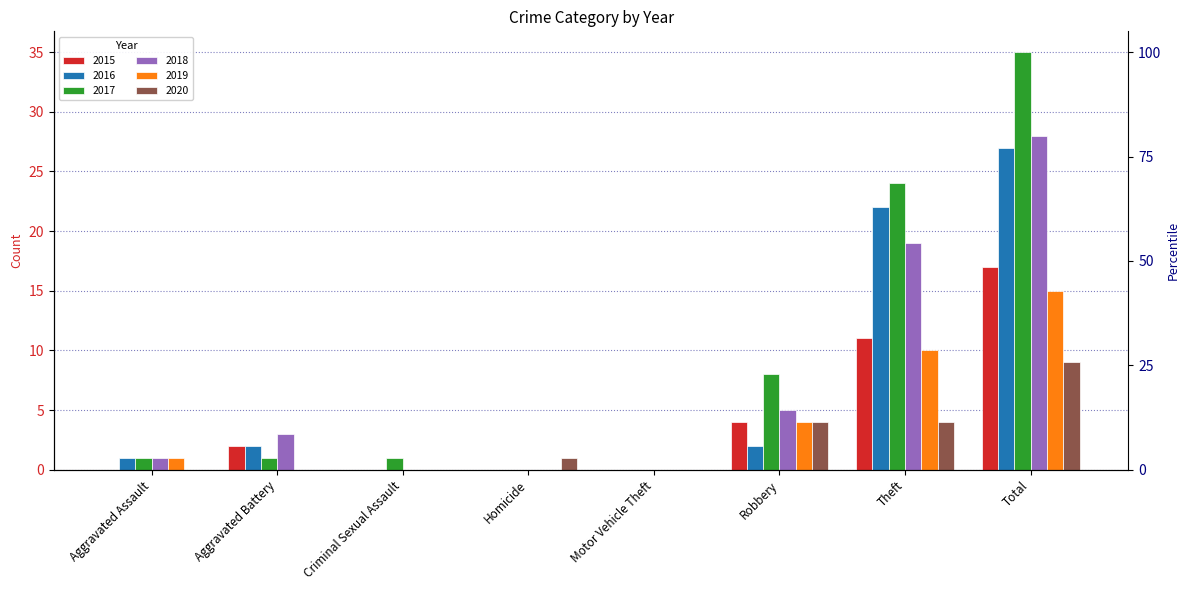

Which series has the widest spread of values?

2017